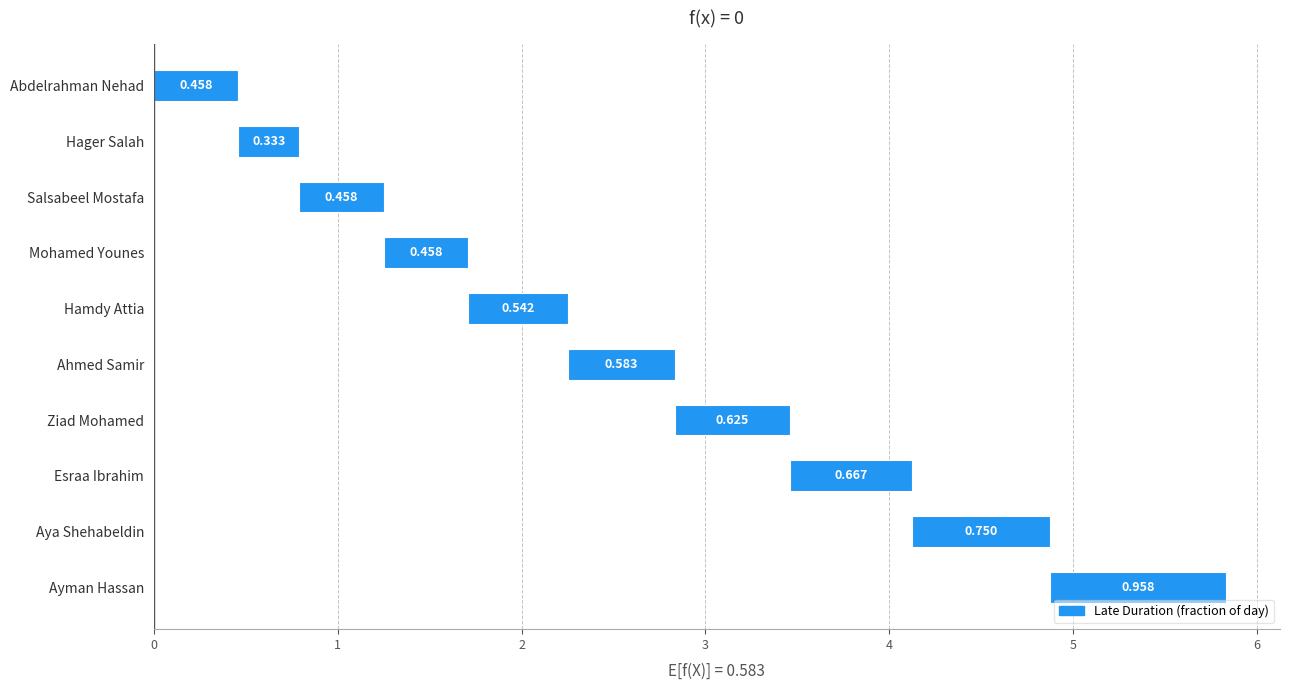

Rank the categories by value from lowest to highest.

Hager Salah, Abdelrahman Nehad, Salsabeel Mostafa, Mohamed Younes, Hamdy Attia, Ahmed Samir, Ziad Mohamed, Esraa Ibrahim, Aya Shehabeldin, Ayman Hassan